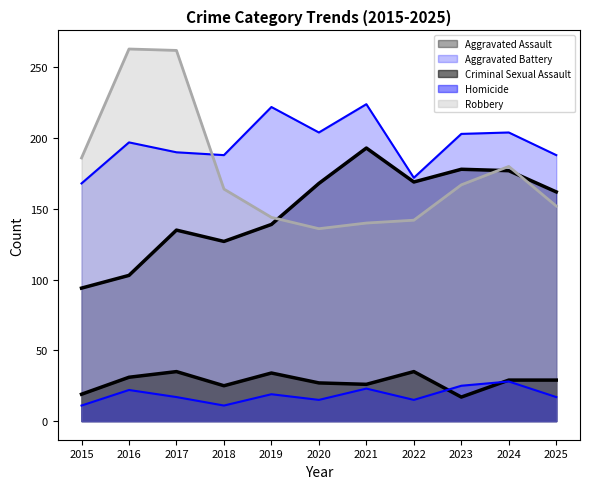

The value of Aggravated Battery at 2017 is 325. True or false?

False